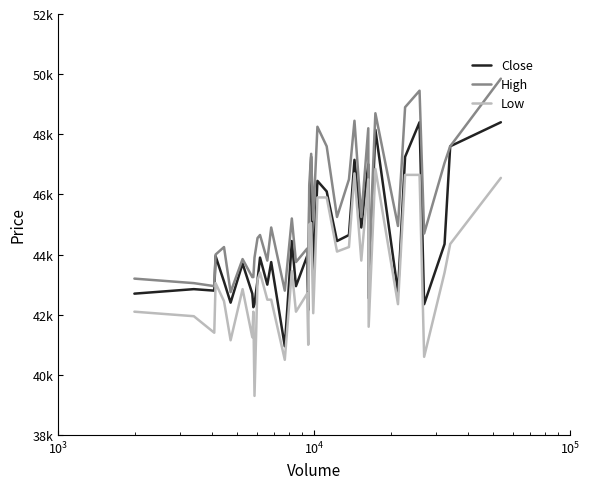

Does the chart display data point markers on the line(s)?

No